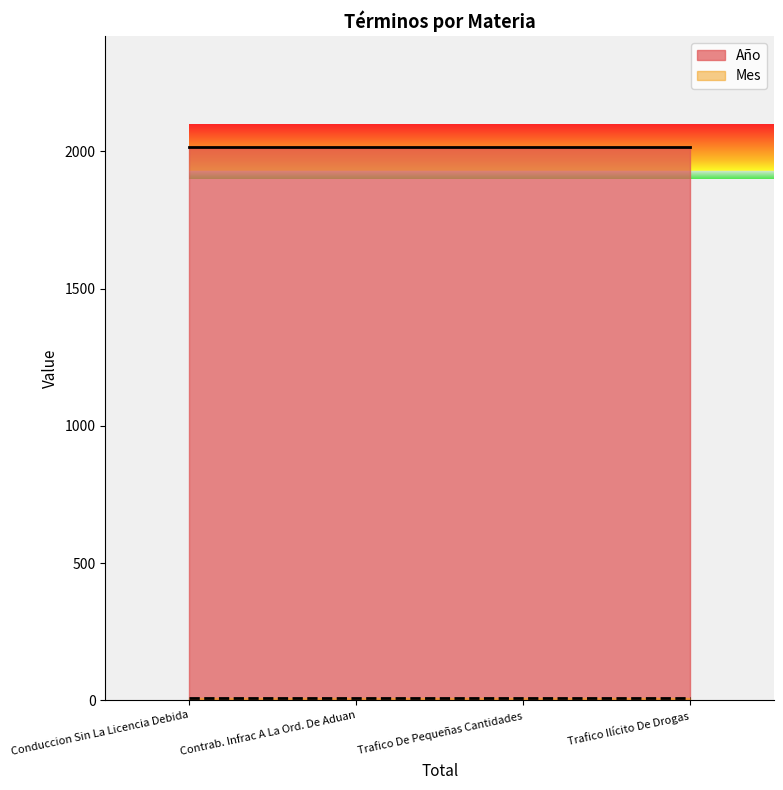

The value of Mes at Conduccion Sin La Licencia Debida is 10. True or false?

False